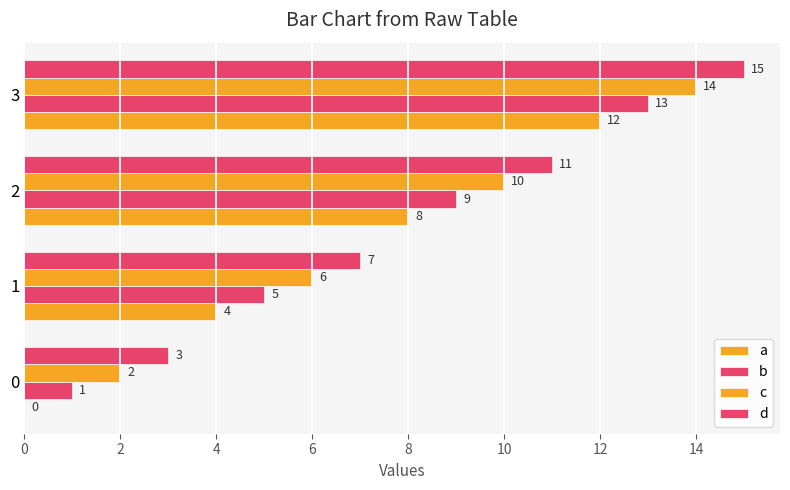

Count the number of data series in this chart.

4